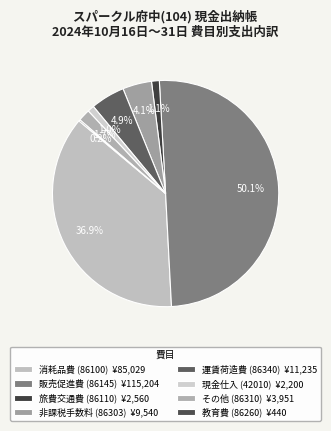

To the nearest percent, what is the average slice percentage?

12%